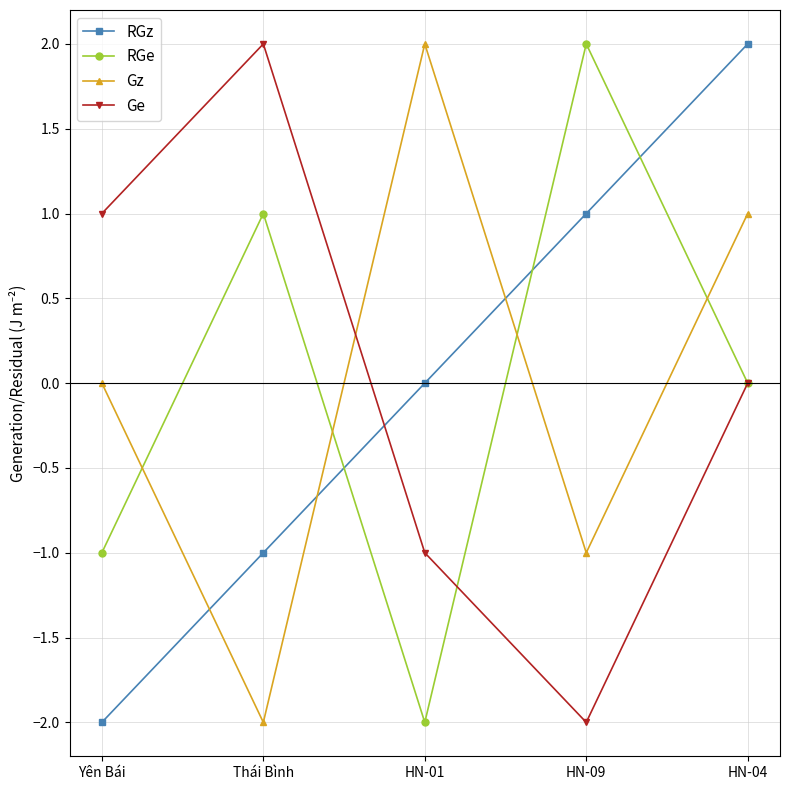

At which category is the sum across all series the highest?

HN-04